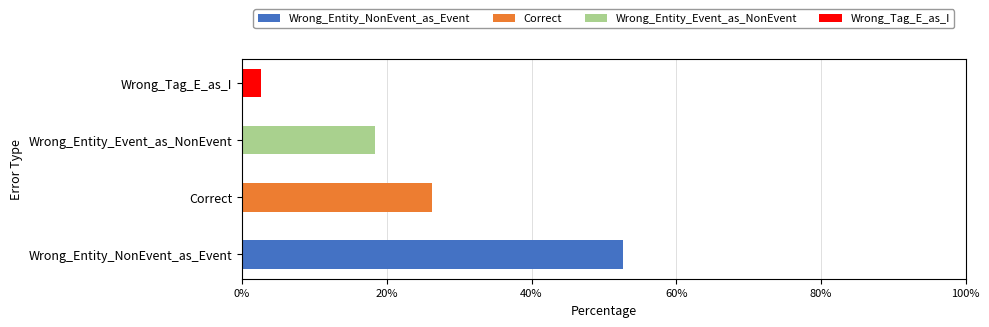

What is the highest value of the Wrong_Entity_NonEvent_as_Event series?

52.6